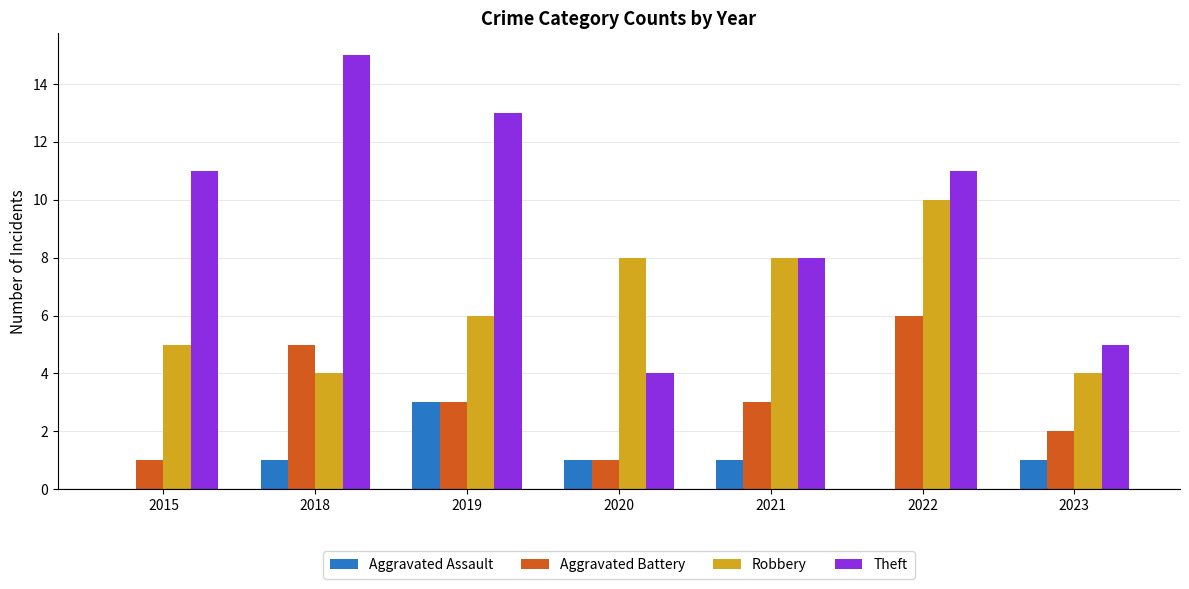

Reading left to right, what are all the values shown in this chart?

Aggravated Assault: 2015=0	2018=1	2019=3	2020=1	2021=1	2022=0	2023=1
Aggravated Battery: 2015=1	2018=5	2019=3	2020=1	2021=3	2022=6	2023=2
Robbery: 2015=5	2018=4	2019=6	2020=8	2021=8	2022=10	2023=4
Theft: 2015=11	2018=15	2019=13	2020=4	2021=8	2022=11	2023=5